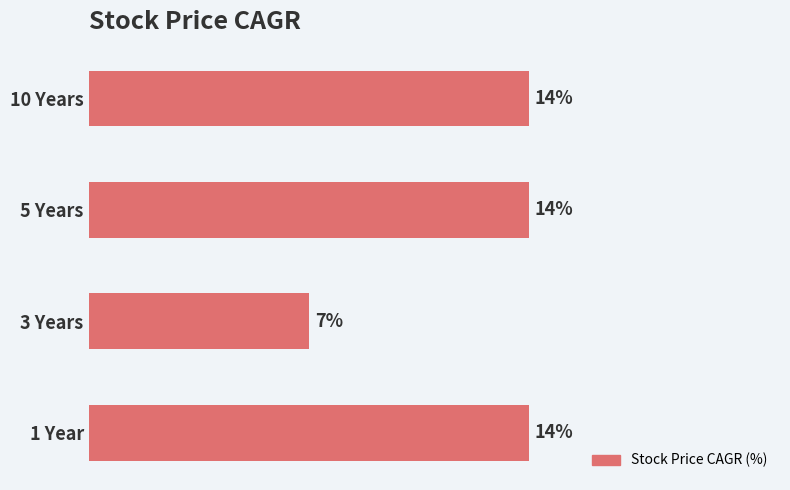

What is the label of the 1st bar from the top?

10 Years